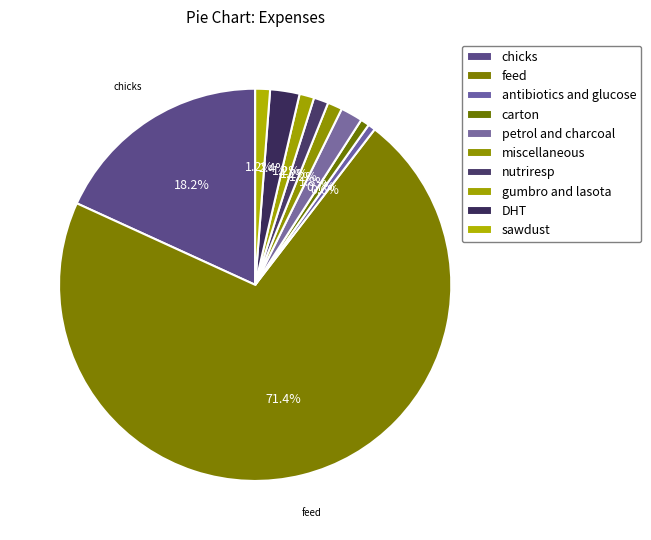

Which category accounts for the majority?

feed